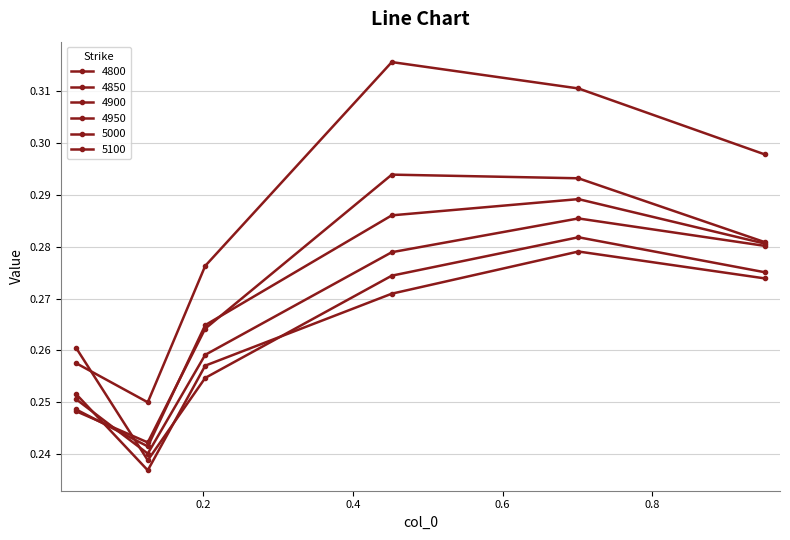

At which category is the sum across all series the highest?

0.7013698630136986